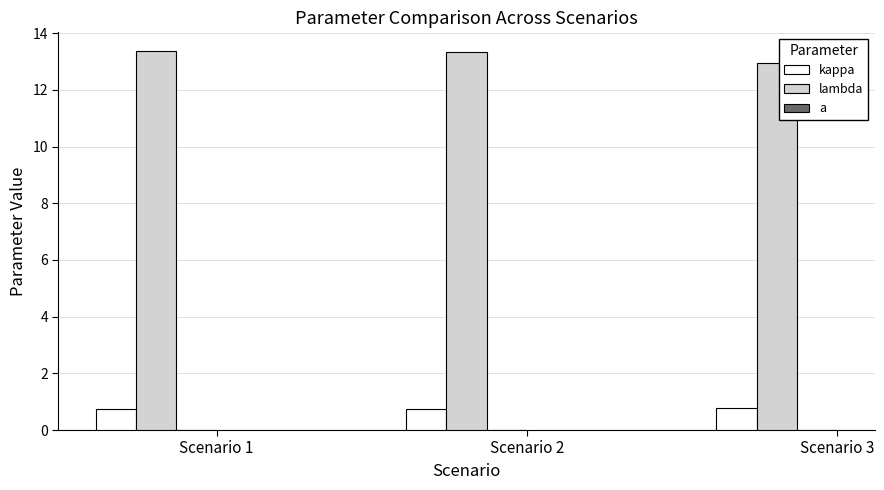

Reading left to right, what are all the values shown in this chart?

kappa: Scenario 1=0.7	Scenario 2=0.7	Scenario 3=0.8
lambda: Scenario 1=13.4	Scenario 2=13.3	Scenario 3=13.0
a: Scenario 1=0.0	Scenario 2=0.0	Scenario 3=0.0